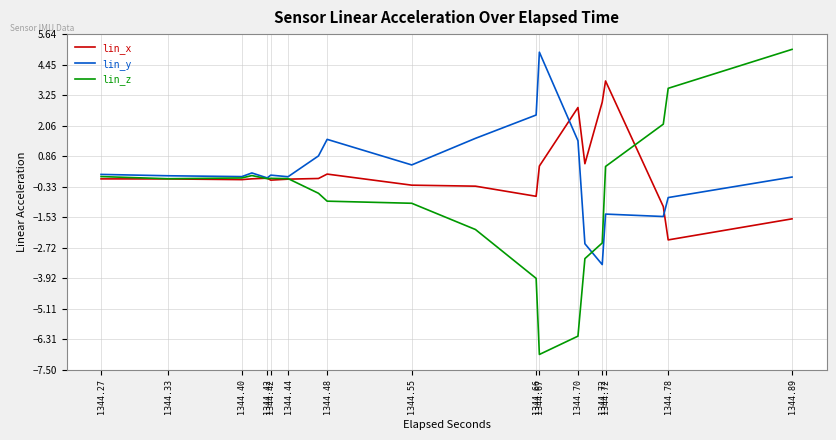

What is the sum of all lin_z values?

-31.9